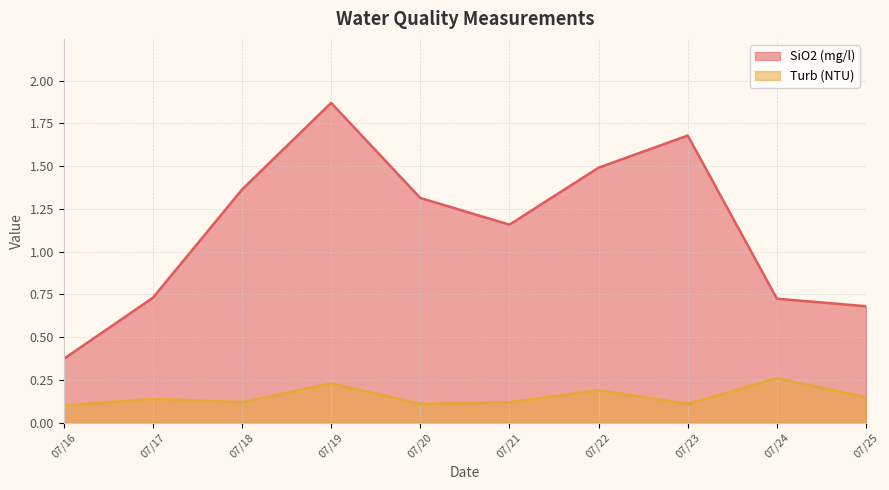

In Turb (NTU), how many points are higher than both neighbors (excluding endpoints)?

4